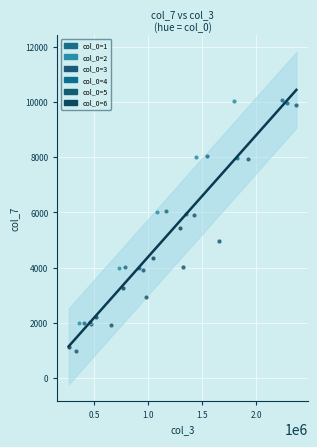

Which series has the largest Y range (max minus min)?

col_0=1